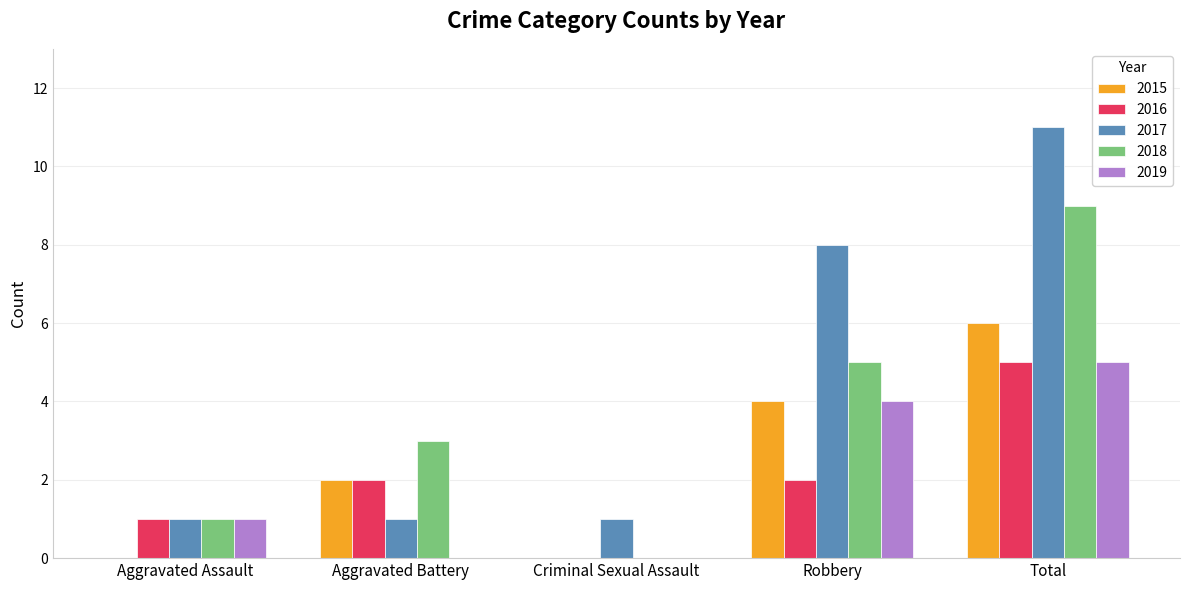

Which category has the highest value in the 2019 series?

Total